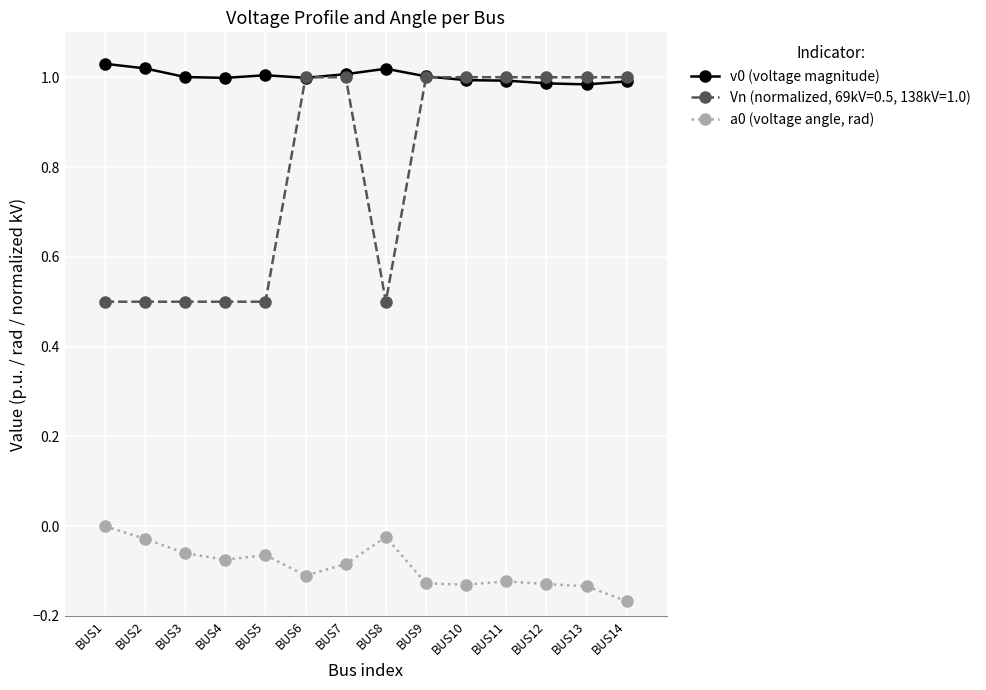

Which category has the highest value in the a0 (voltage angle, rad) series?

BUS1